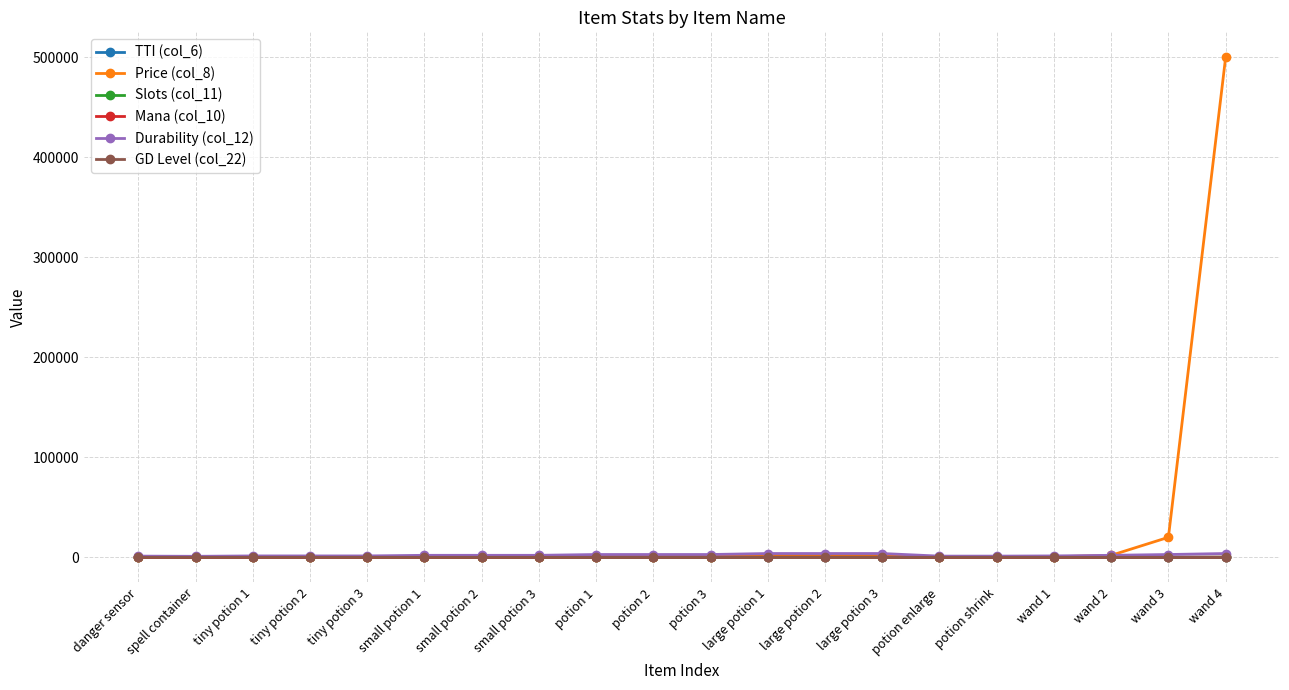

True or false: Price (col_8) has a value of -346178 at danger sensor.

False